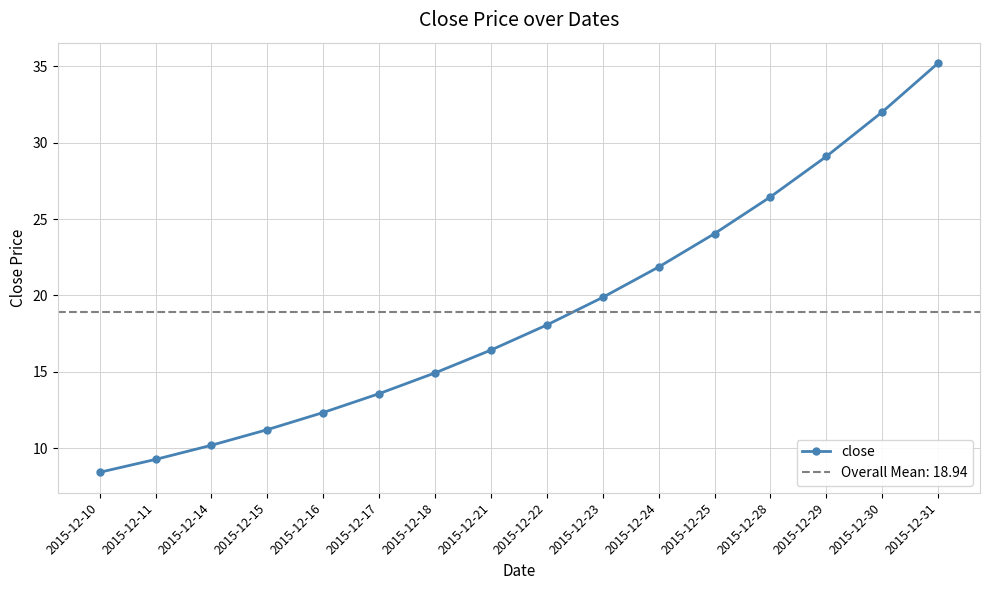

What is the maximum value shown in the chart?

35.2